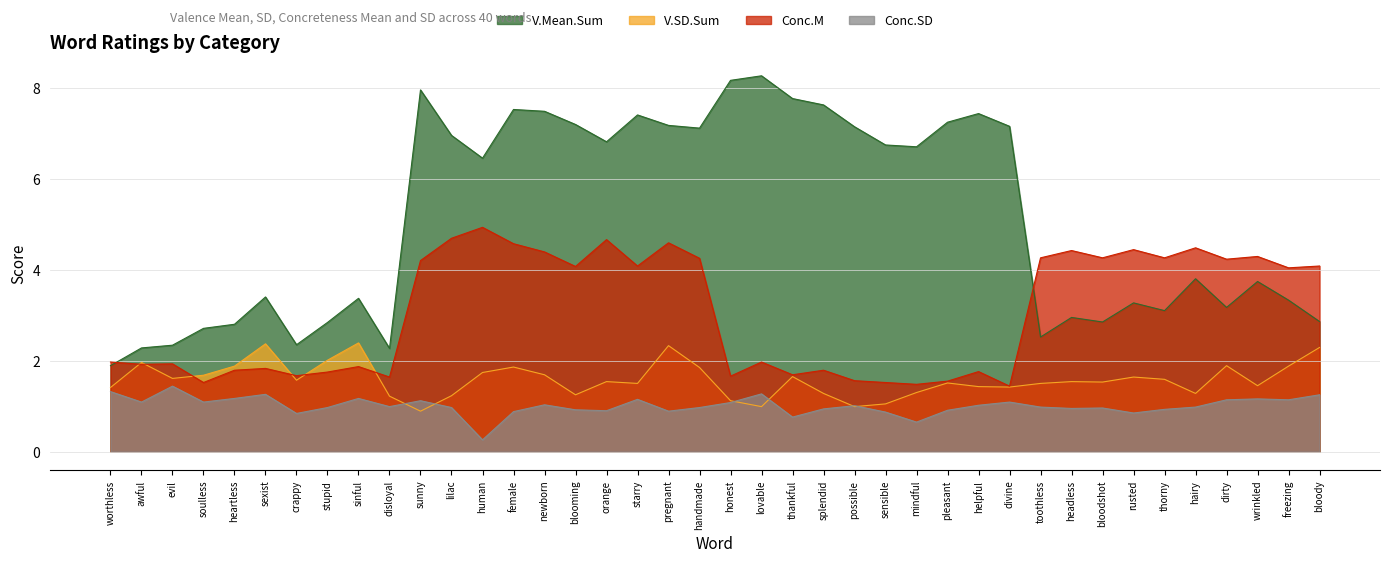

Between orange and awful, which is larger?

orange